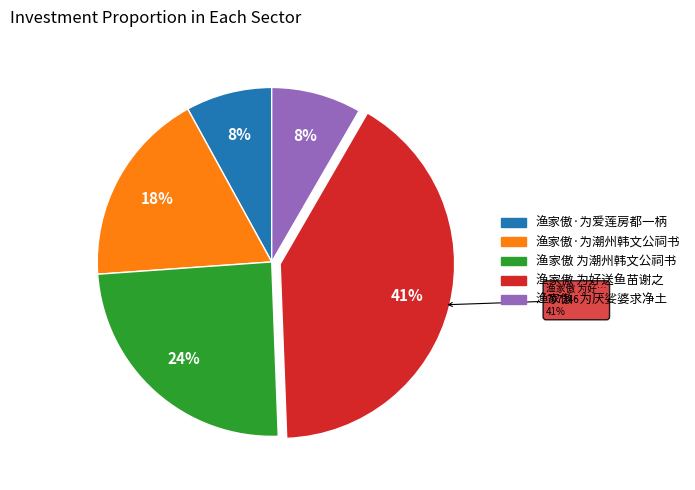

Is the sum of 渔家傲·为潮州韩文公祠书 and 渔家傲·为厌娑婆求净土 greater than half?

No